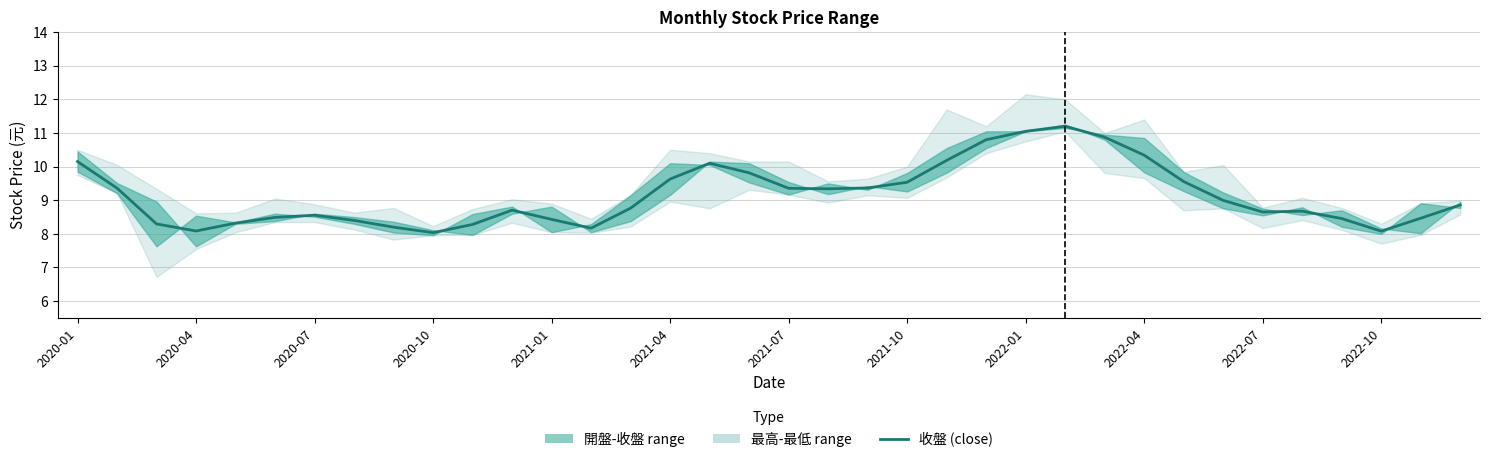

What is the change in value from 19 to 35?

-0.5